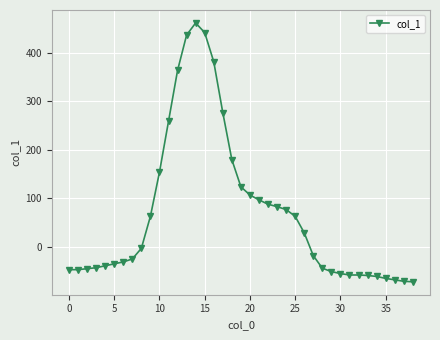

What is the sum of all values?

2693